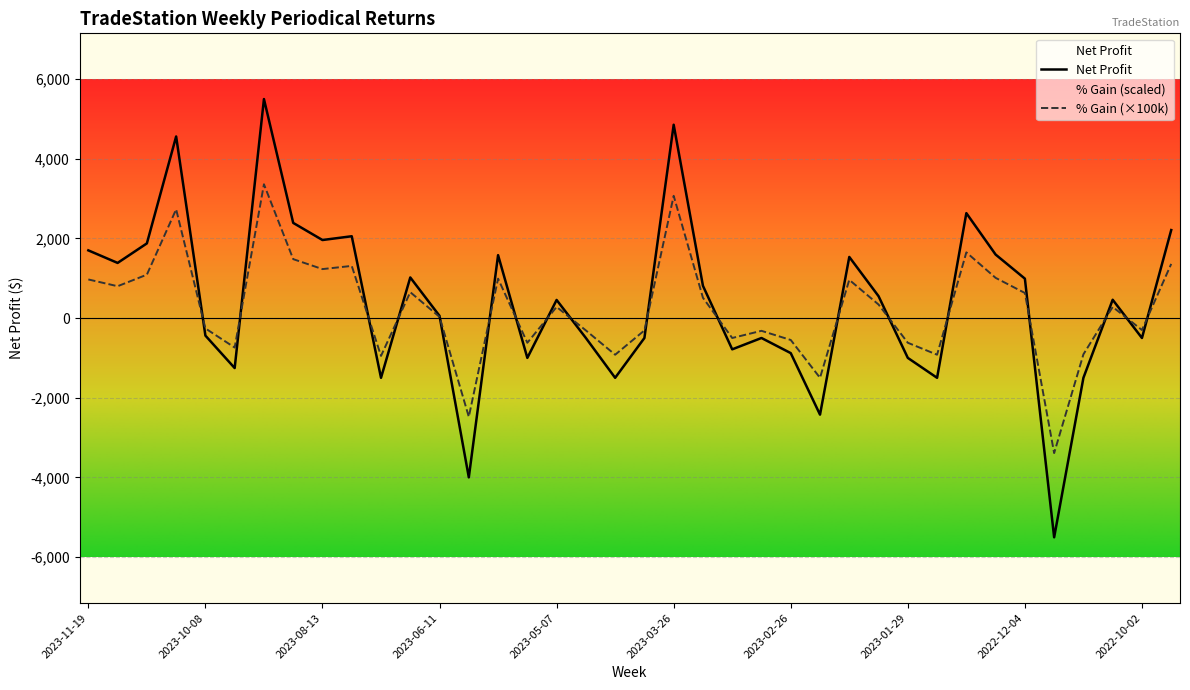

What is the value of the % Gain point at the 3rd from the left?

1090.0